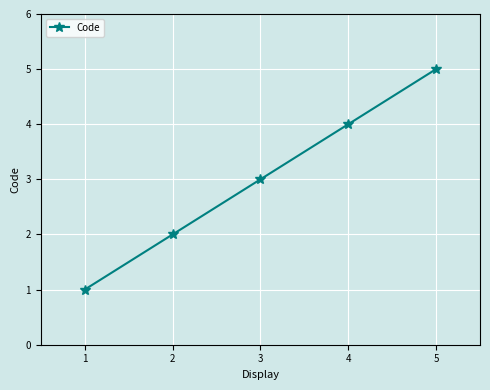

How many lines are shown in the chart?

1